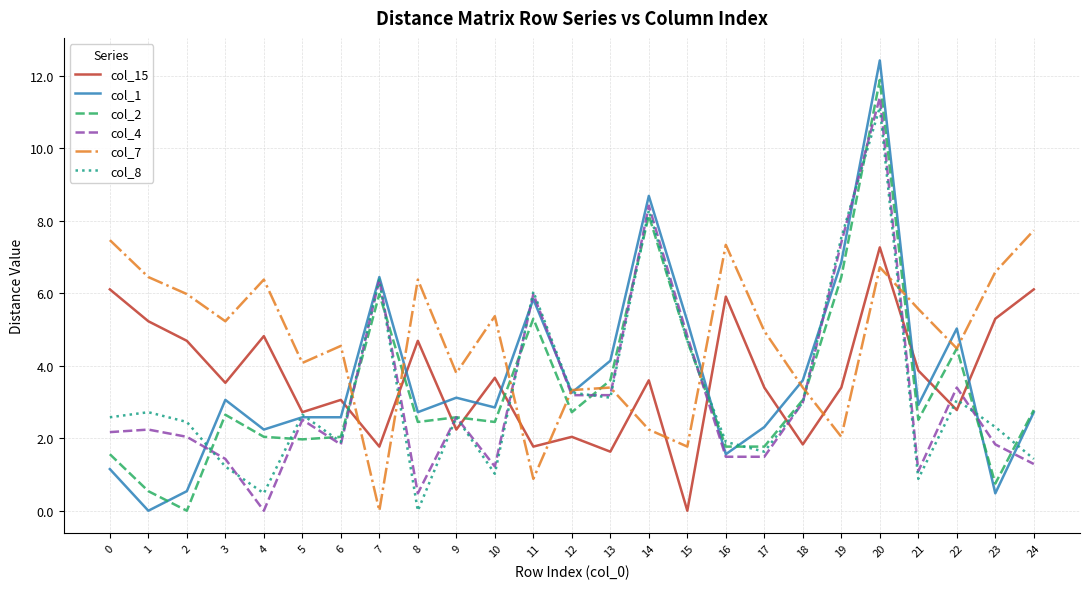

What is the total value across all series at 3?

17.1